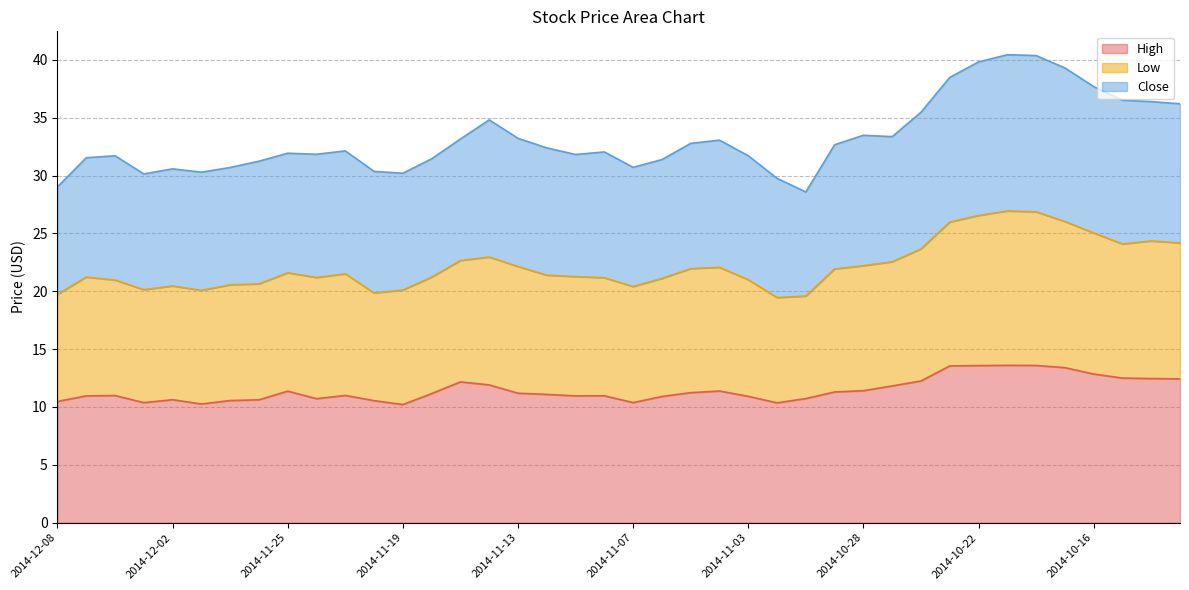

True or false: High and Low cross at least once.

False